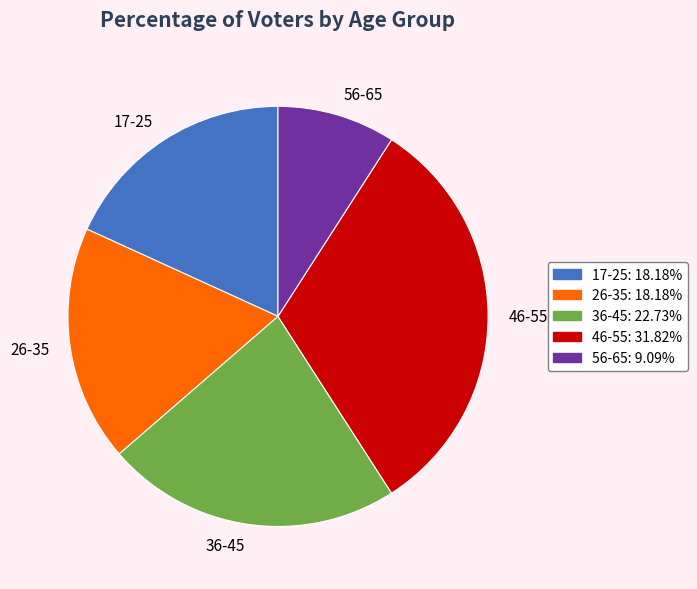

Which category has the biggest portion of the pie?

46-55